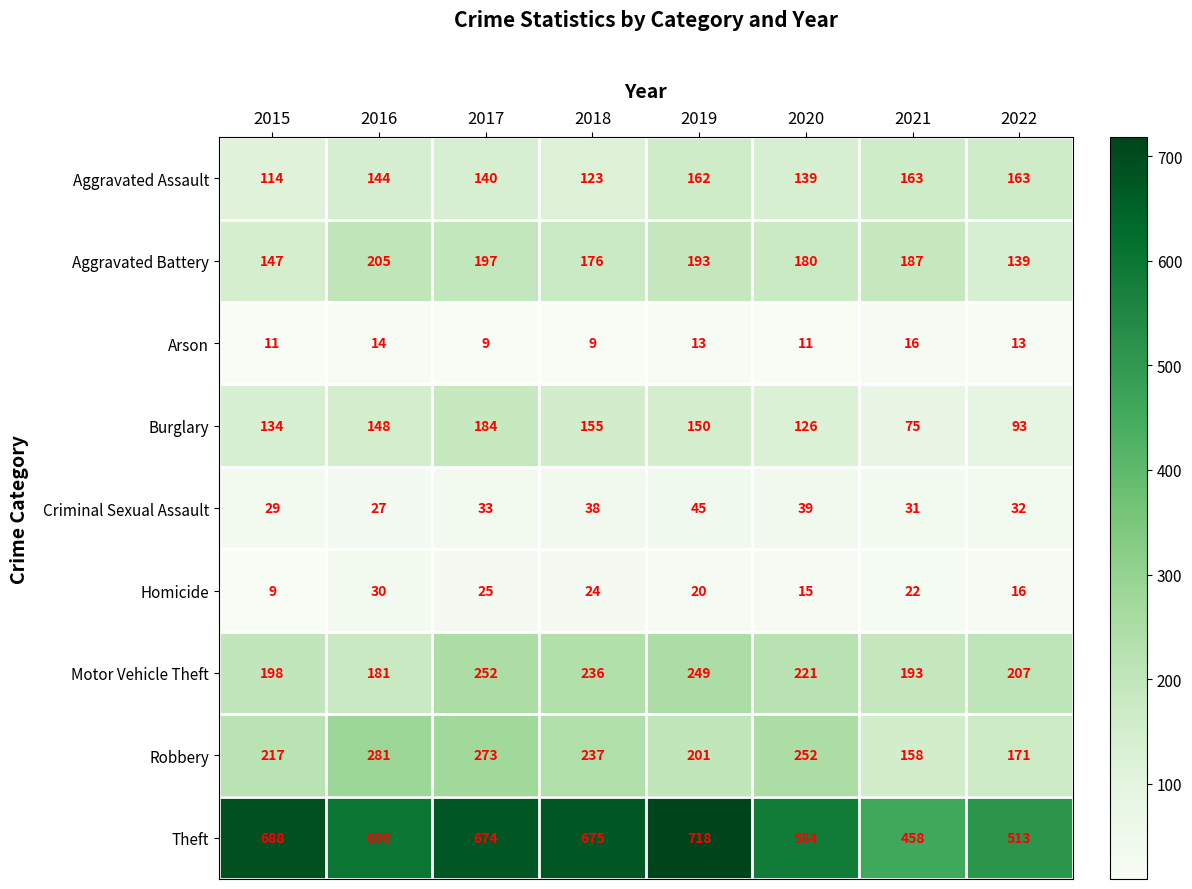

At which category is the sum across all series the highest?

2017